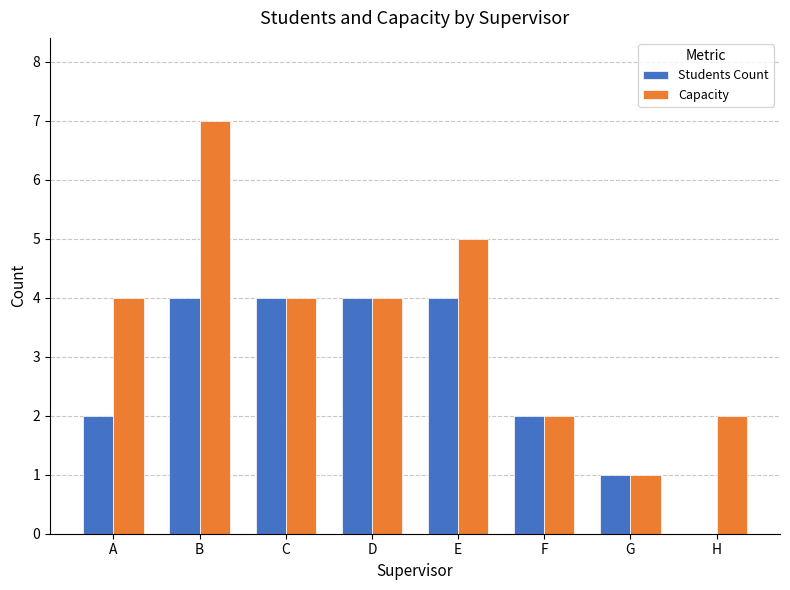

Is the value of Students Count at B greater than the value of Capacity at E?

No